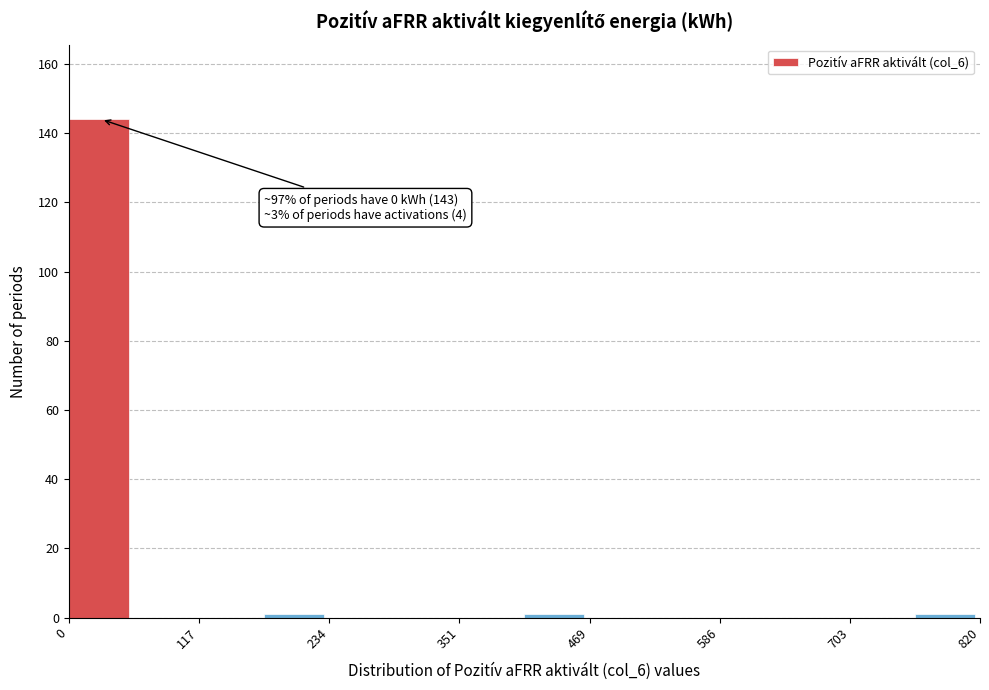

Read against the x-axis, roughly where is the centre of the tallest bar?

20